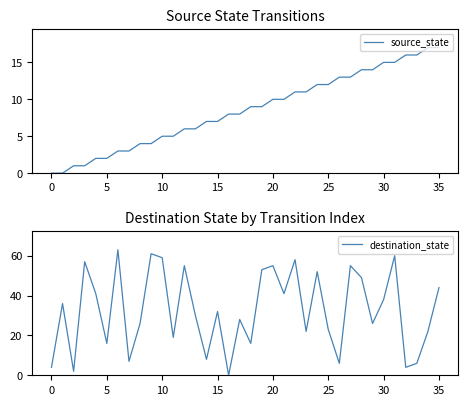

Where is source_state nearest to the value 8?

16